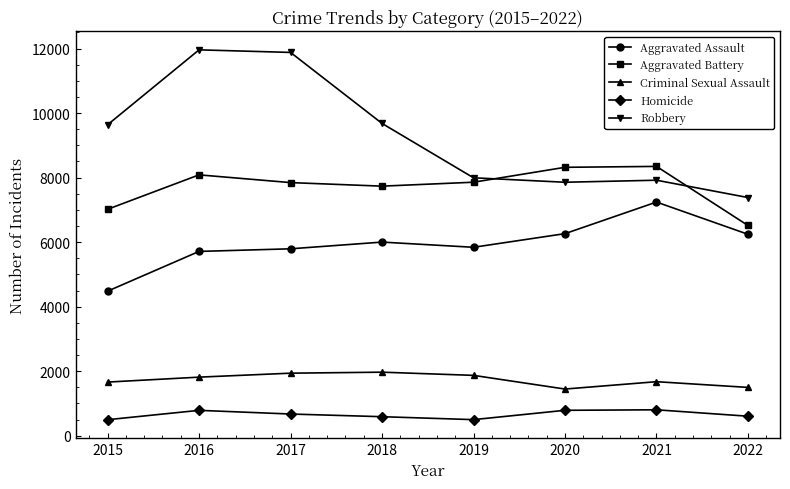

What is the average value of the Aggravated Assault series?

5947